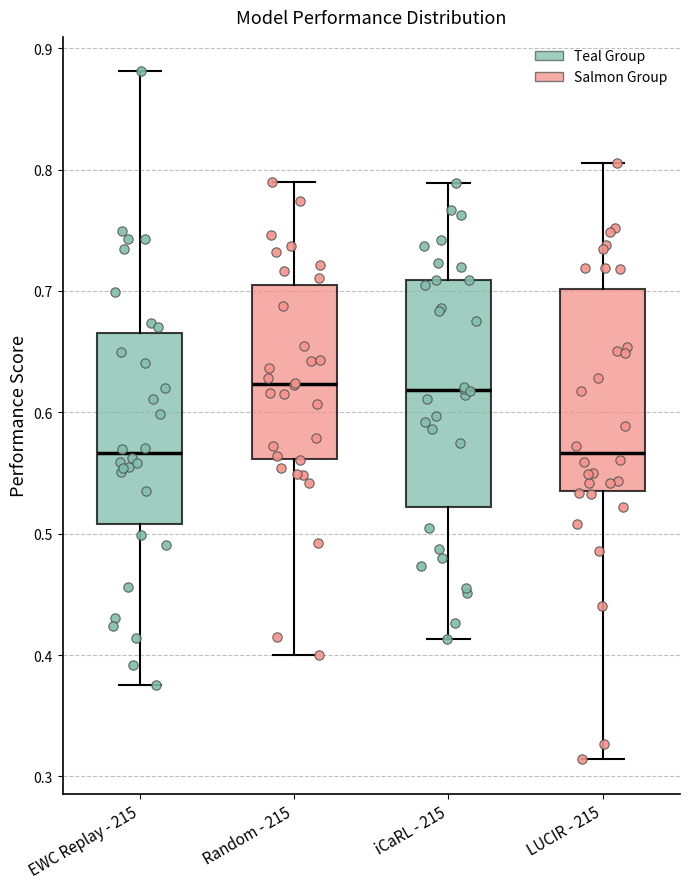

Reading left to right, read every box against the y-axis: the position of its median line, the range the box covers, and the ends of its whiskers. The values are not printed on the chart, so give them approximately, as read against the axis.

EWC Replay - 215: median 0.57, box 0.51 to 0.67, whiskers 0.38 to 0.88
Random - 215: median 0.62, box 0.56 to 0.70, whiskers 0.40 to 0.79
iCaRL - 215: median 0.62, box 0.52 to 0.71, whiskers 0.41 to 0.79
LUCIR - 215: median 0.57, box 0.54 to 0.70, whiskers 0.31 to 0.81